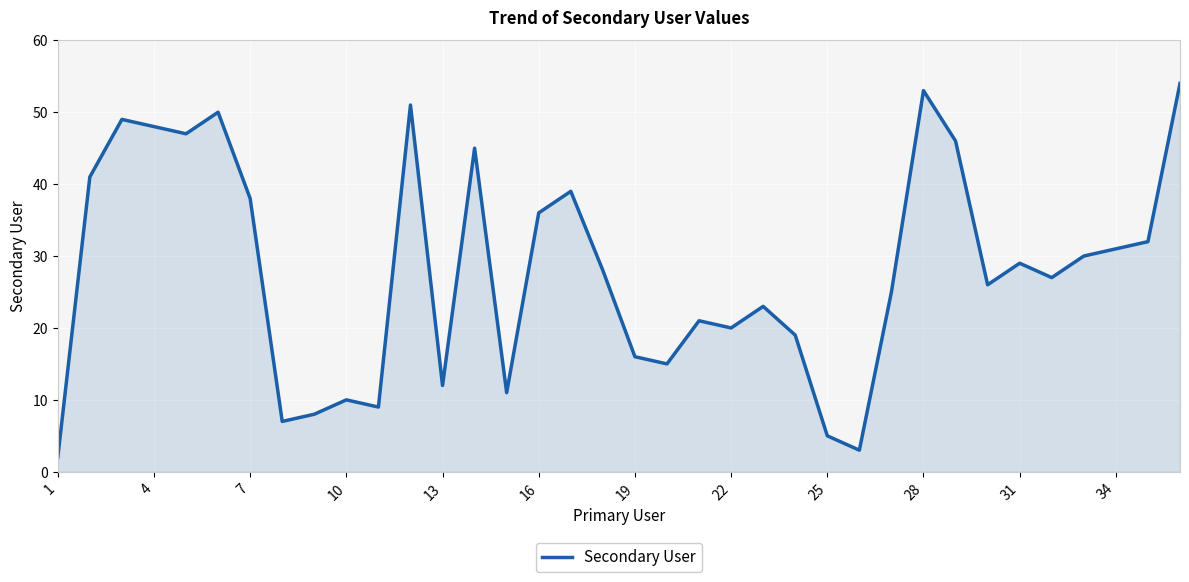

What is the difference between the maximum and minimum values?

52